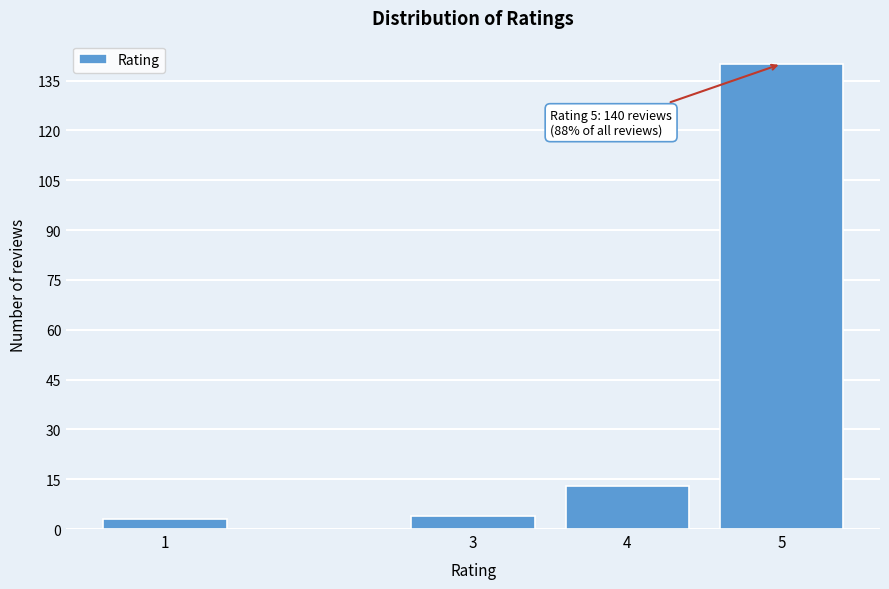

Reading left to right, extract all data points from this chart.

3	4	13	140